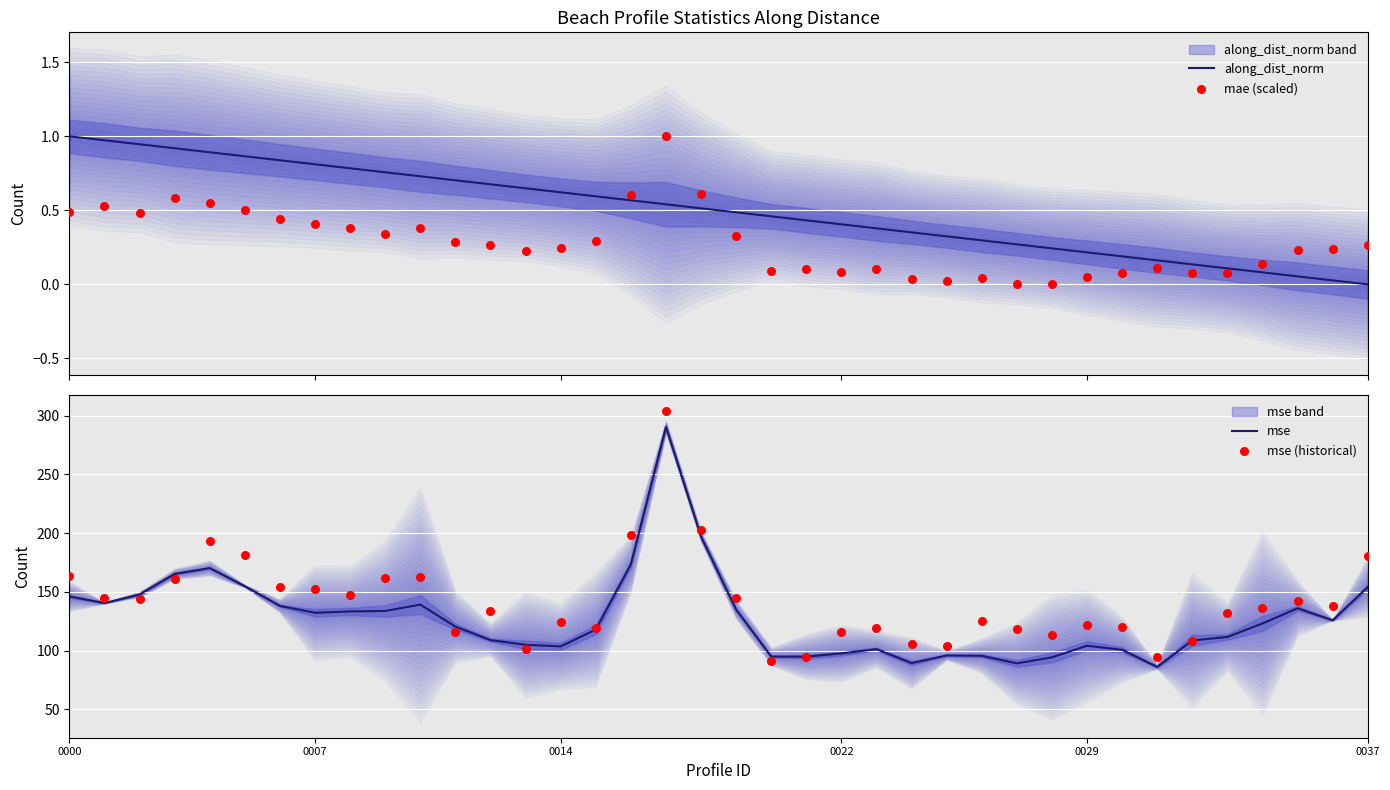

Which series has the largest Y range (max minus min)?

mse (historical)